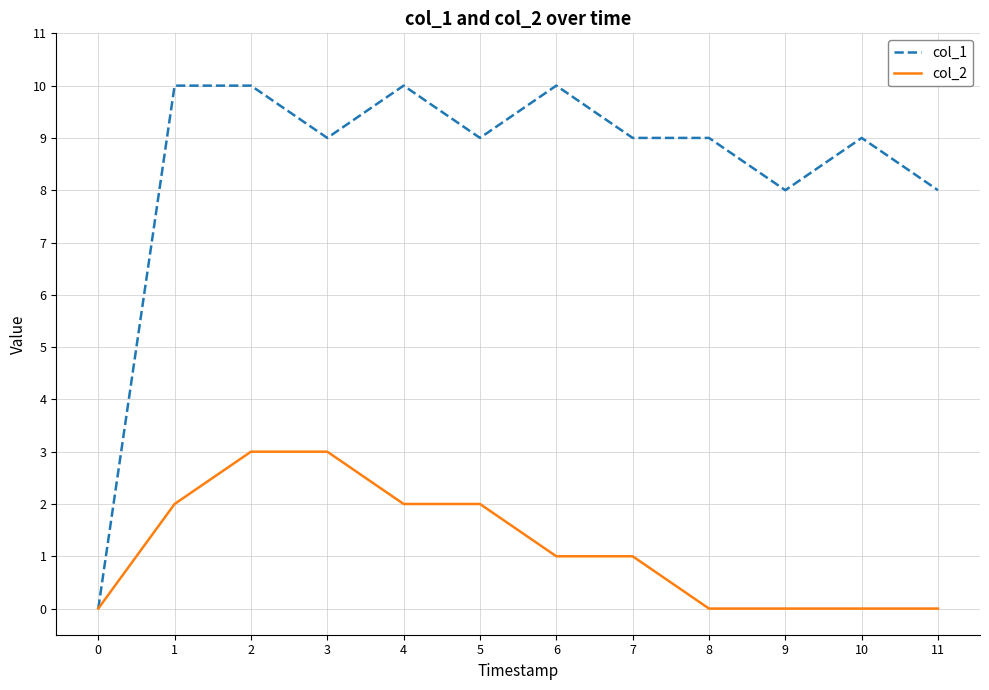

True or false: col_1 has more than 1 interior local peaks.

True